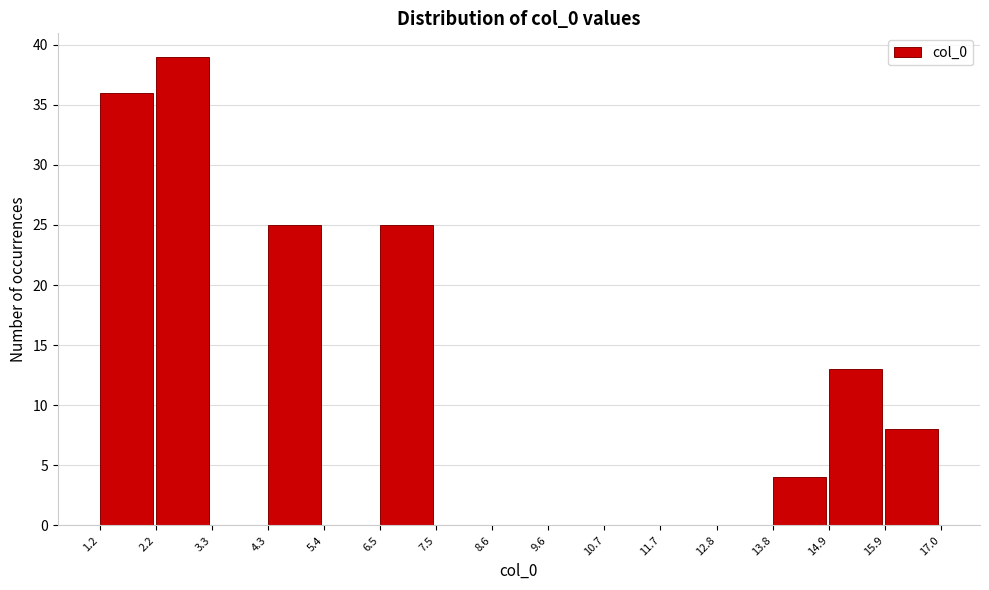

What is the height of the bar covering 2.2 to 3.3 on the x-axis? The values are not printed on the chart, so give them approximately, as read against the axis.

39